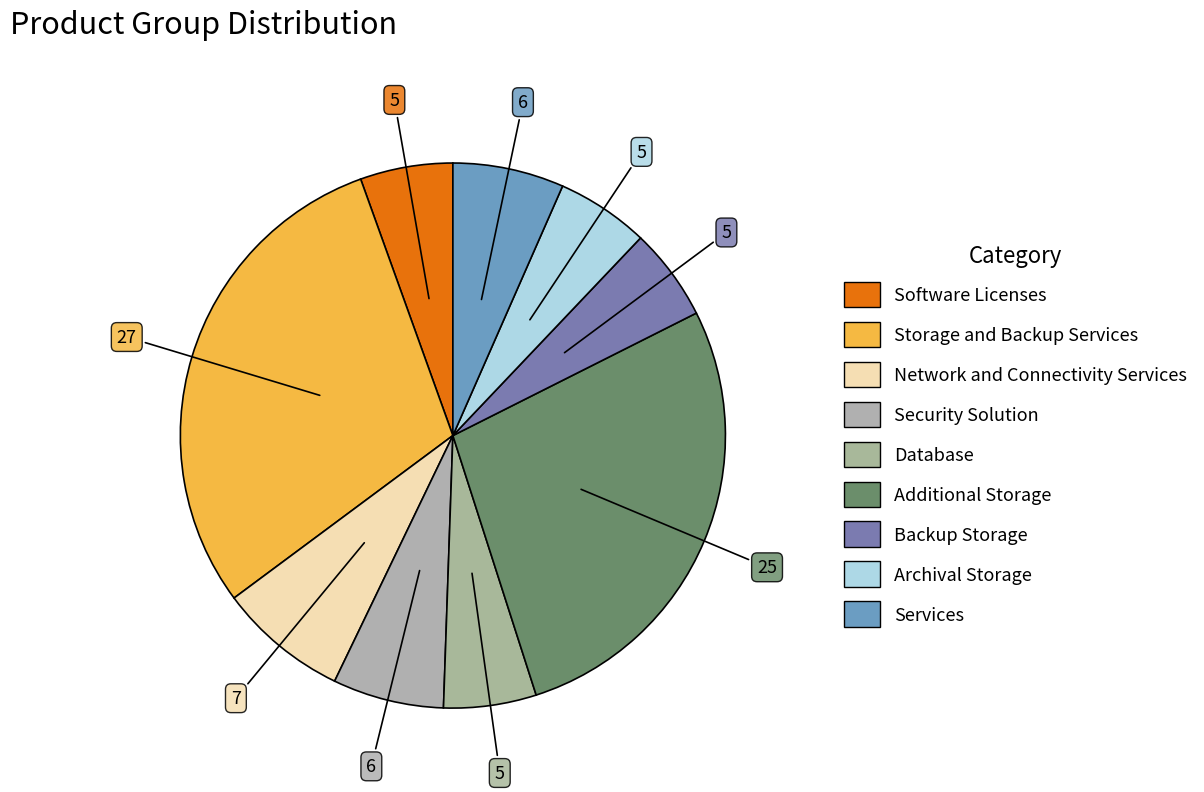

To the nearest percent, what is the average slice percentage?

11%